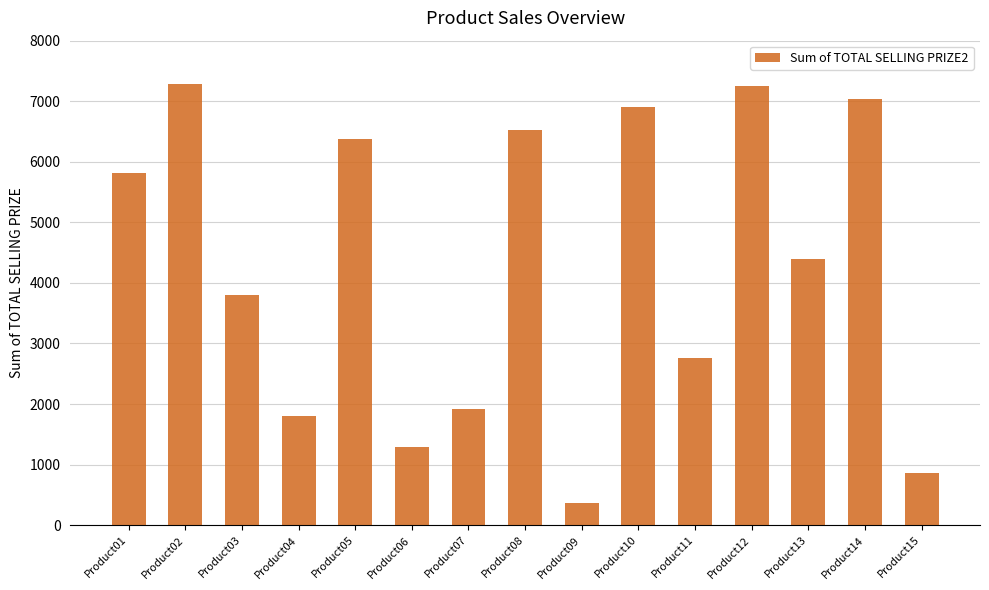

Which has a higher value, Product12 or Product13?

Product12